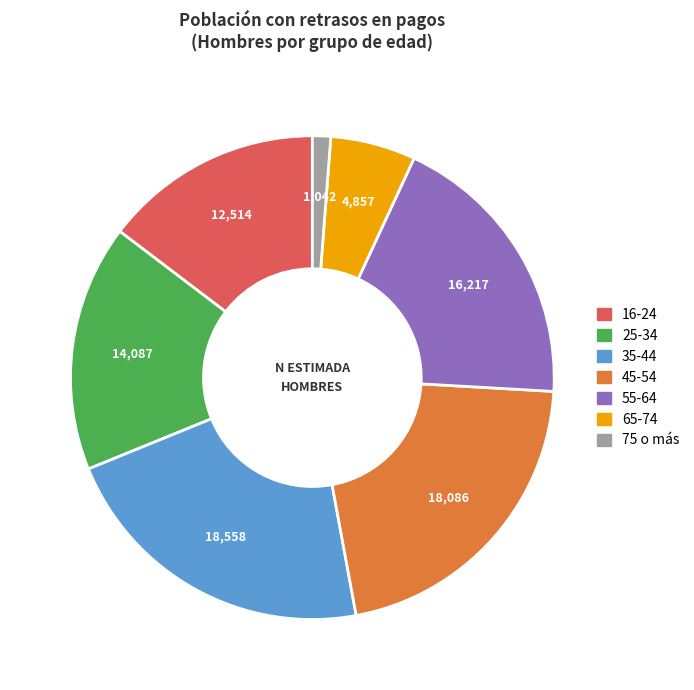

Is the sum of 16-24 and 65-74 greater than half?

No